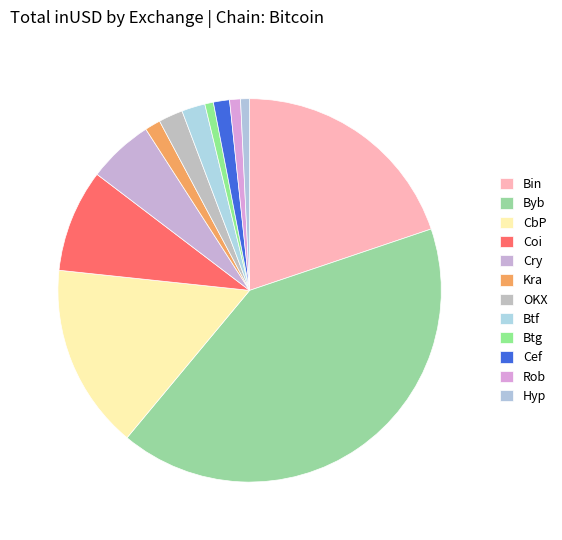

Count the number of slices in the pie.

12